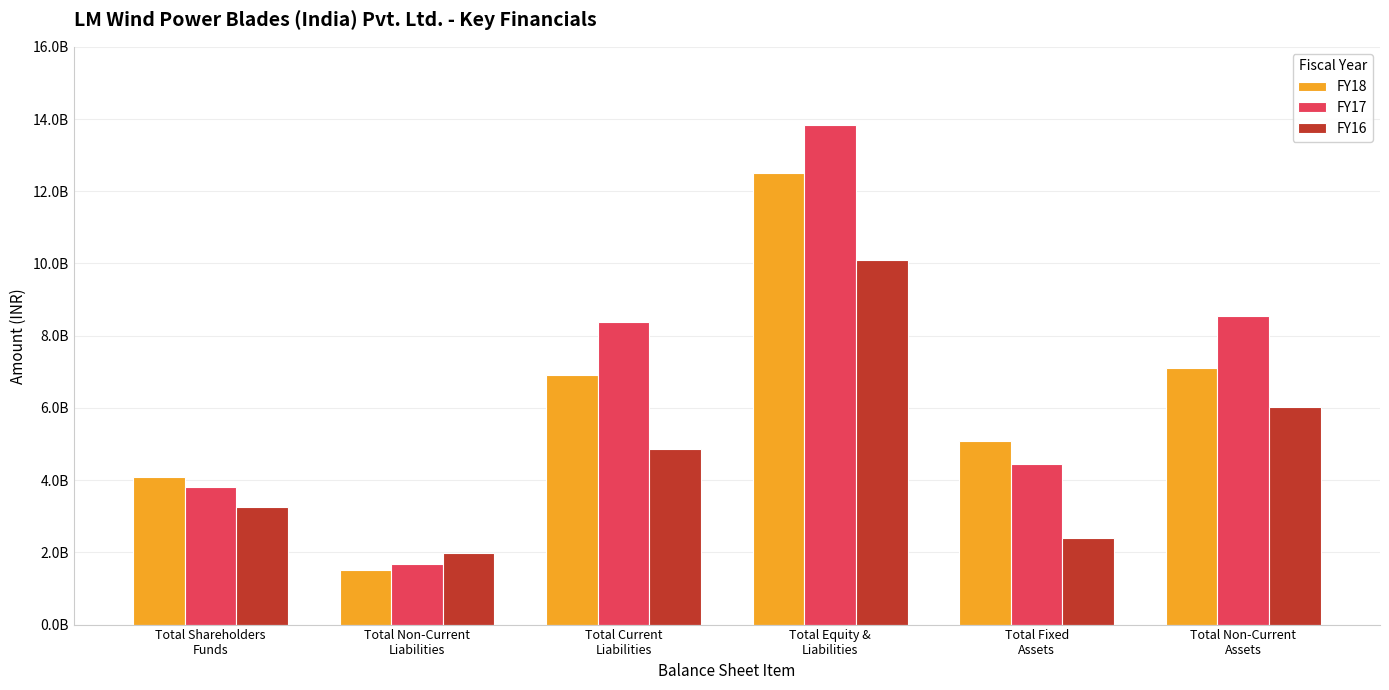

What are all the series names shown in the legend?

FY18, FY17, FY16